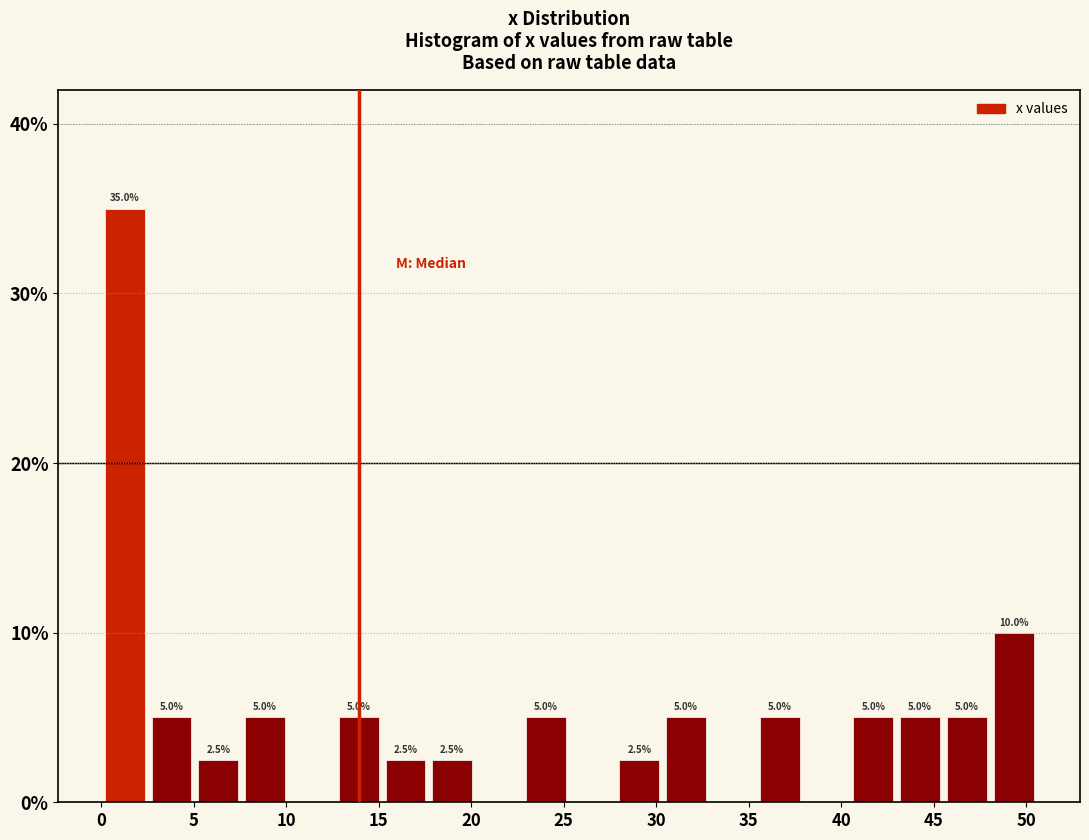

Which range on the x-axis has the tallest bar?

0.0 to 2.5